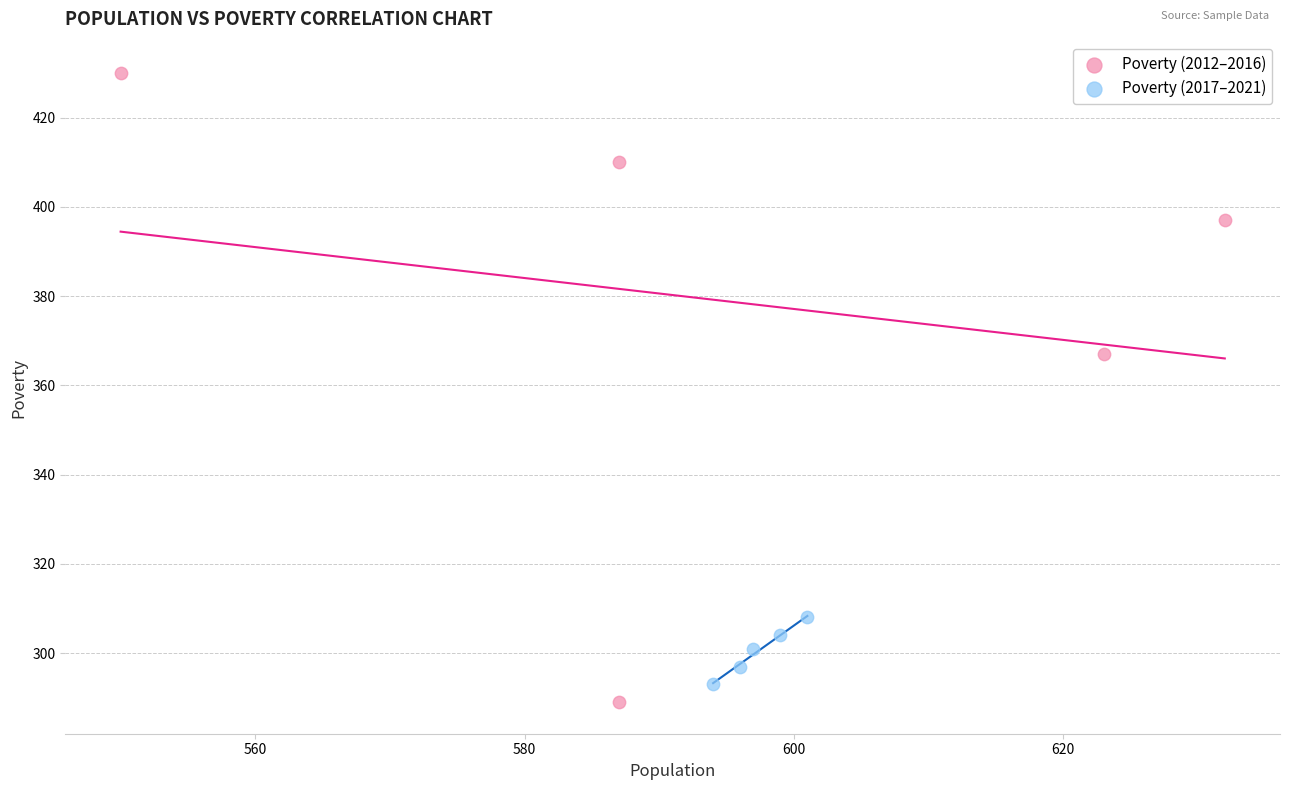

Which series contains the highest Y value?

Poverty (2012–2016)